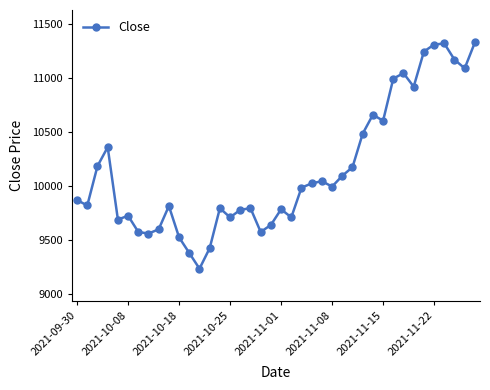

What is the difference between the second highest and minimum values?

2085